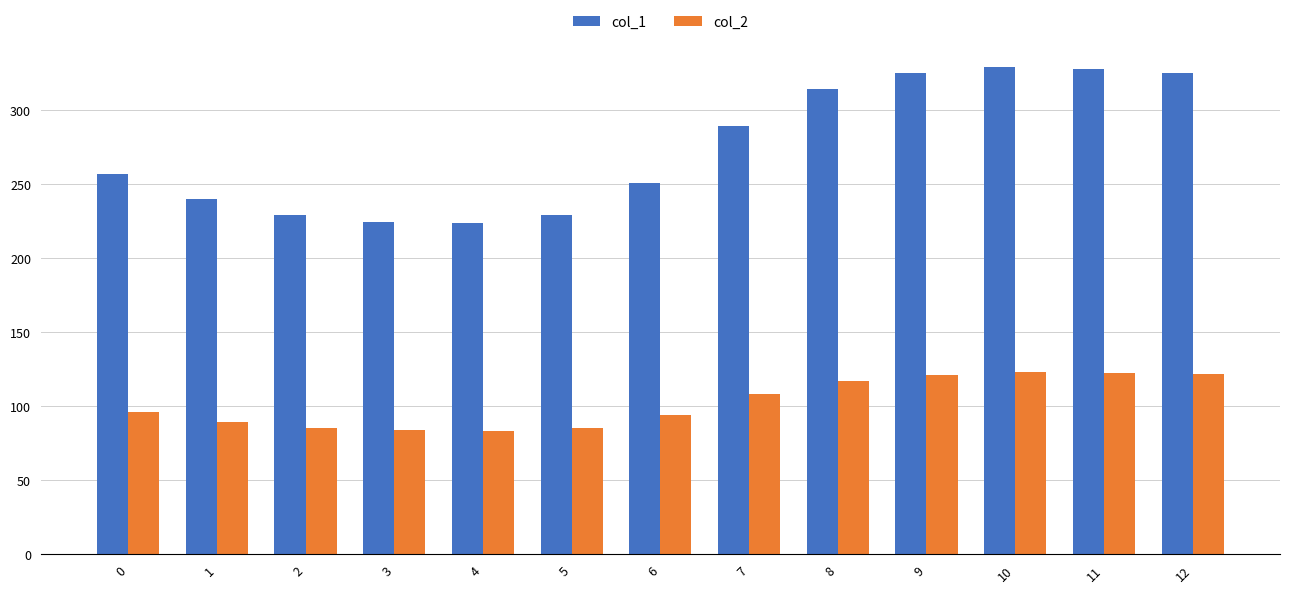

Rank the series by their maximum value, from lowest to highest.

col_2, col_1